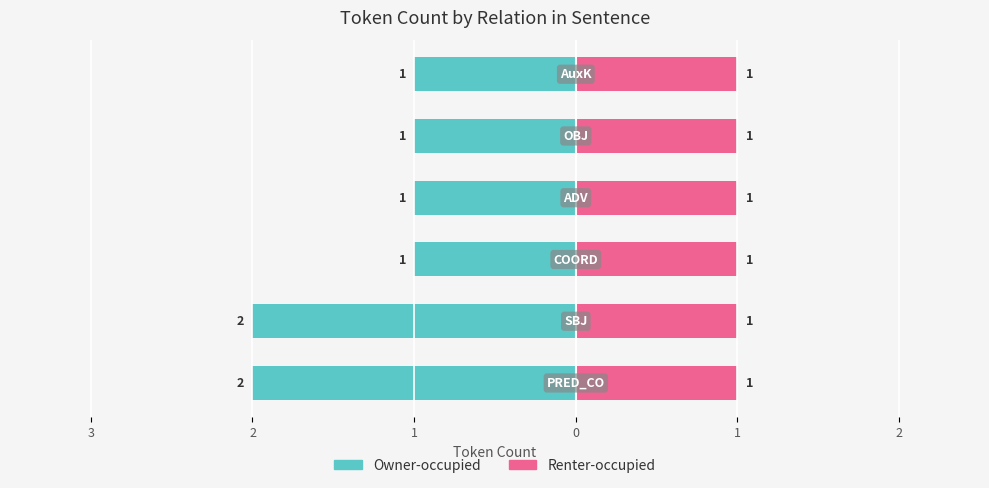

What are all the series names shown in the legend?

Owner-occupied, Renter-occupied